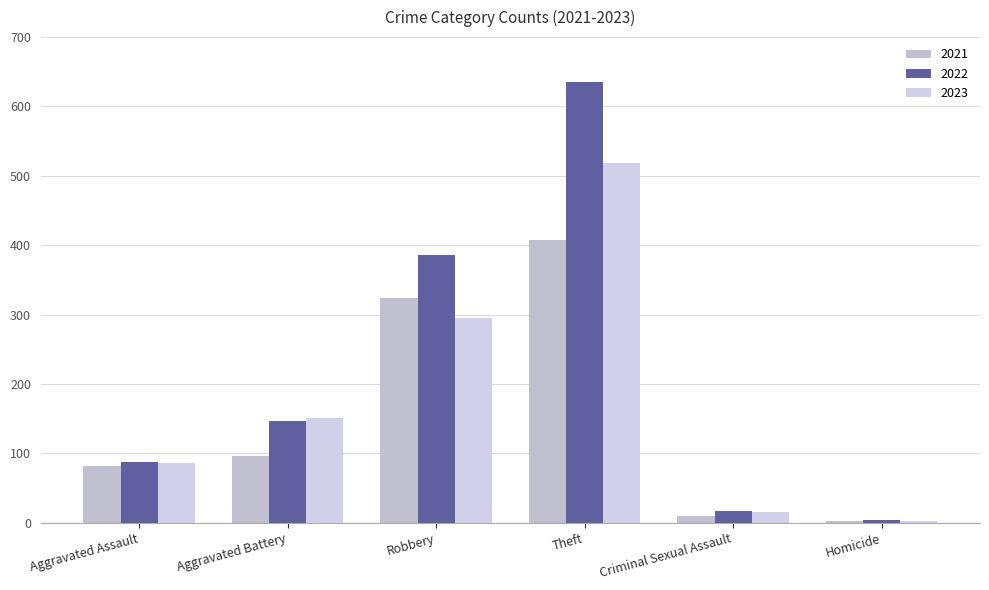

What is the sum of all 2023 values?

1067